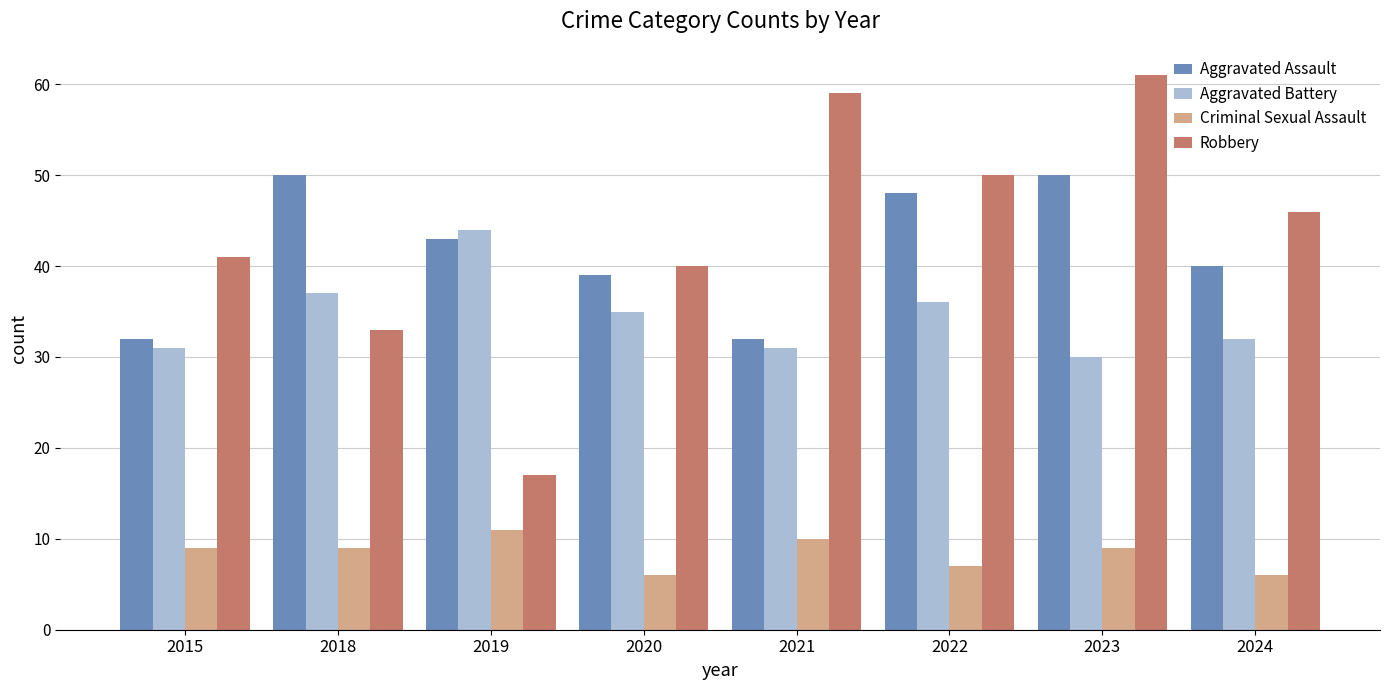

What is the approximate value of Aggravated Assault at 2023?

50